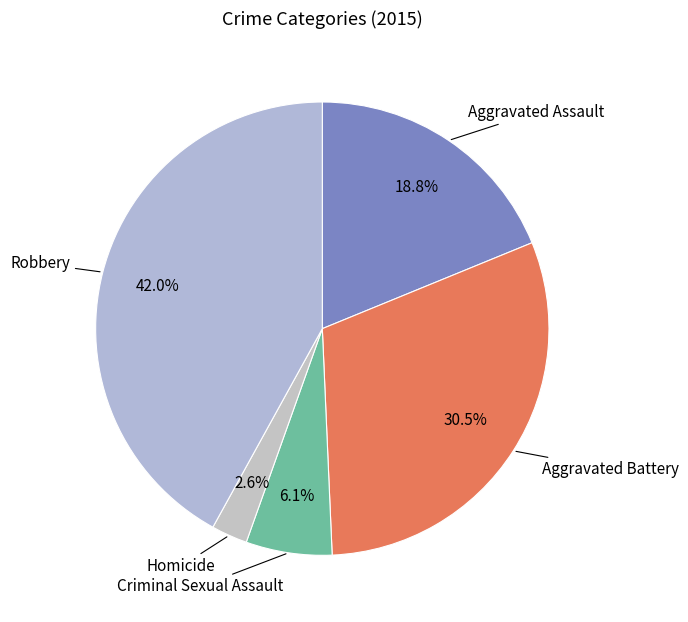

Rank the categories by value from lowest to highest.

Homicide, Criminal Sexual Assault, Aggravated Assault, Aggravated Battery, Robbery